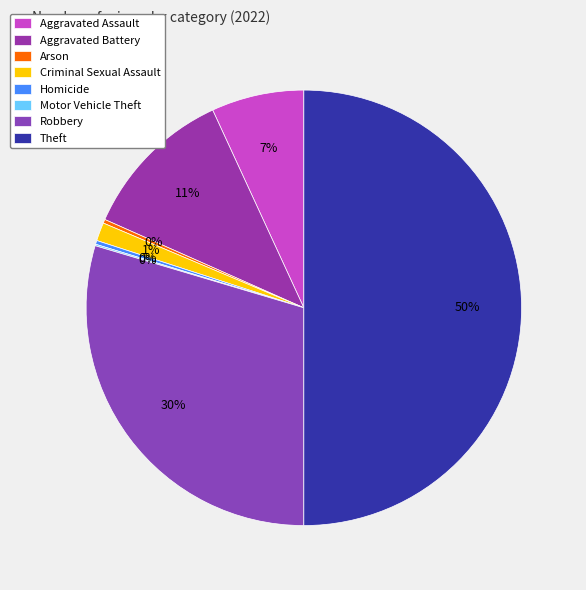

Is Arson the majority of the pie?

No